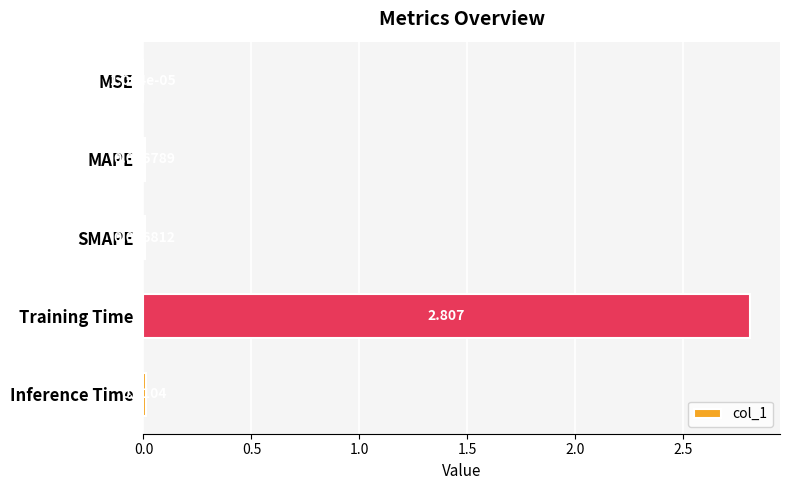

What is the sum of all values?

2.8